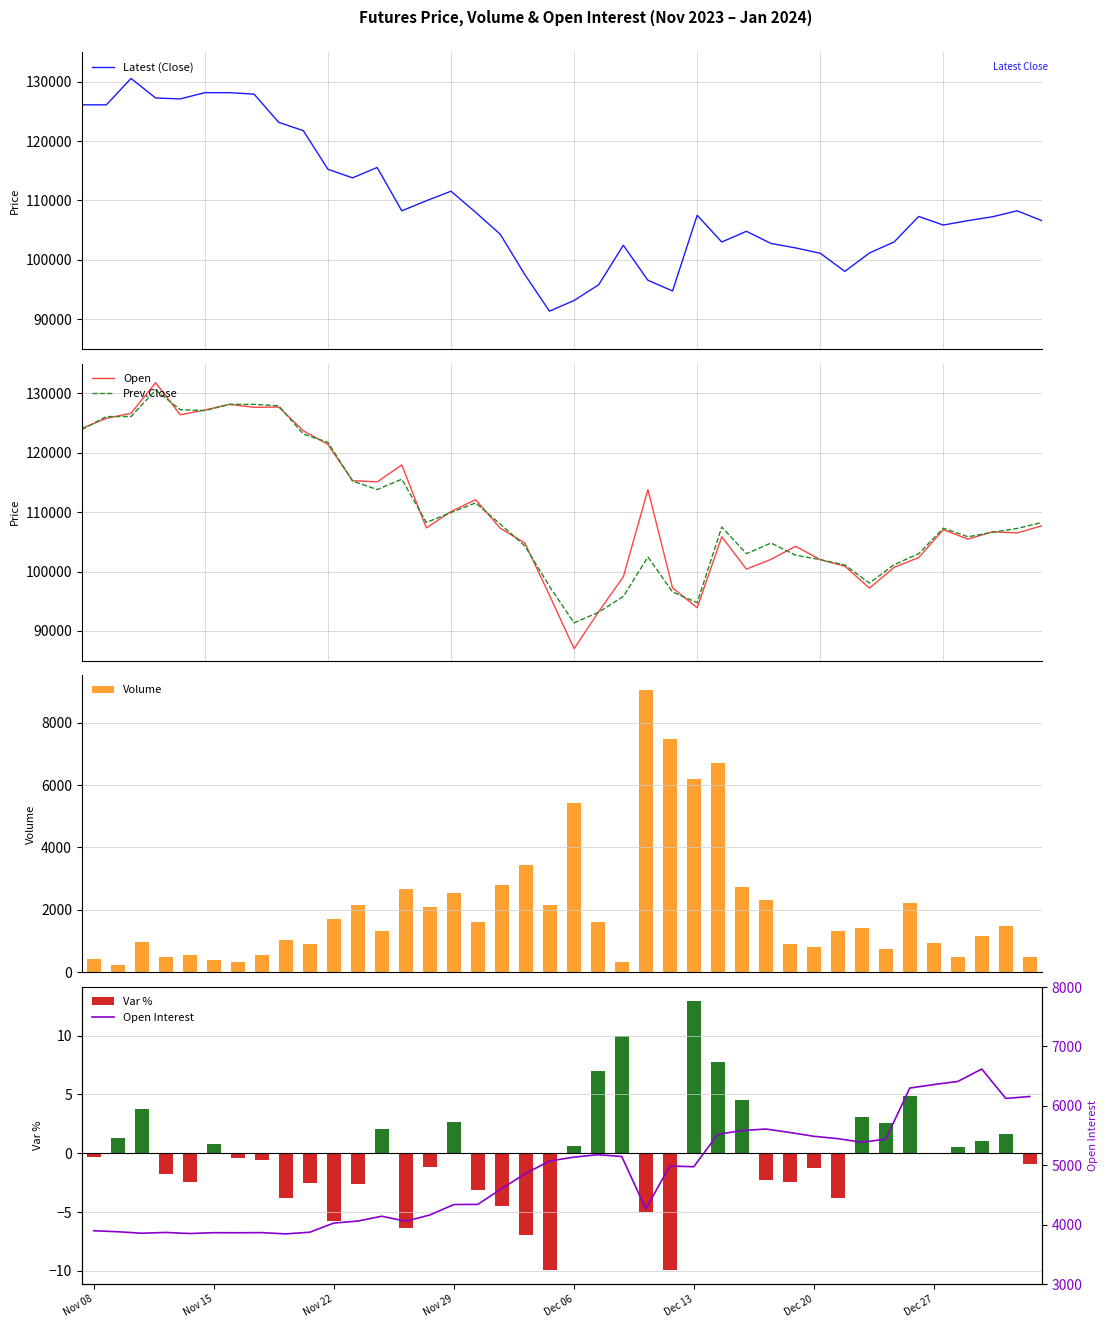

What is the minimum value for Prev.Close?

91350